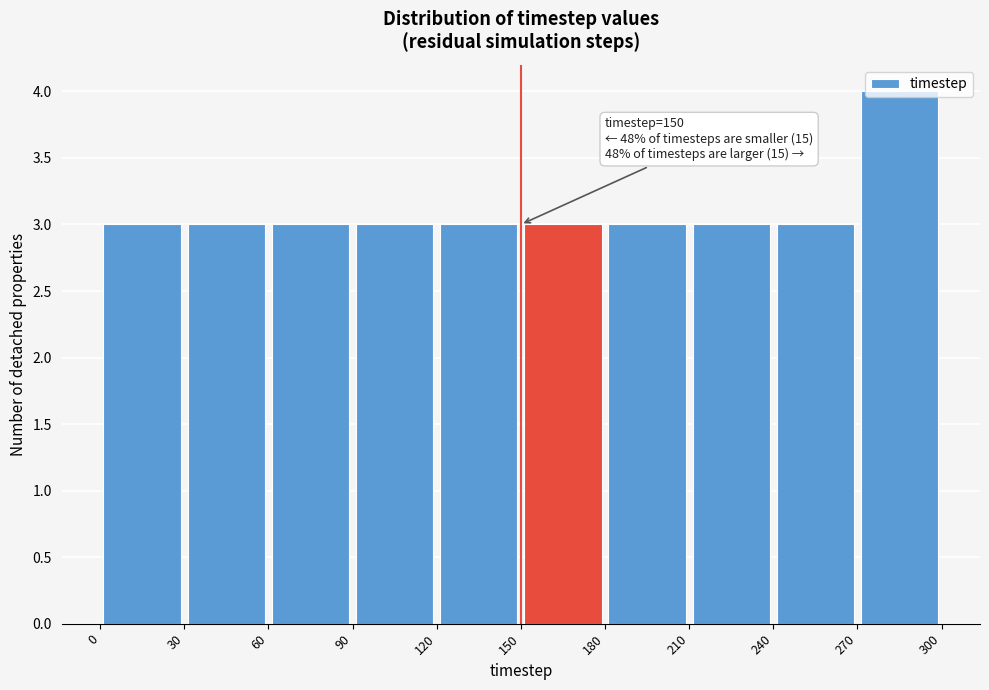

Over which range of the x-axis is the bar tallest?

270 to 300